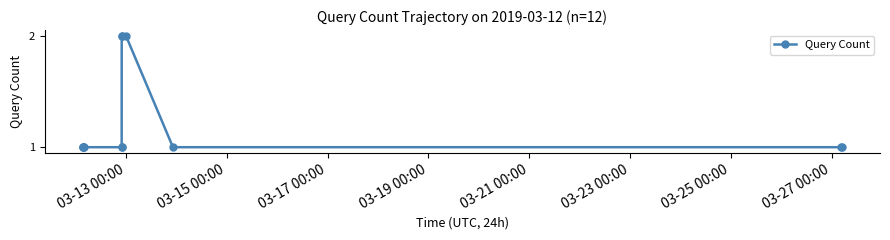

What is the sum of all values?

15